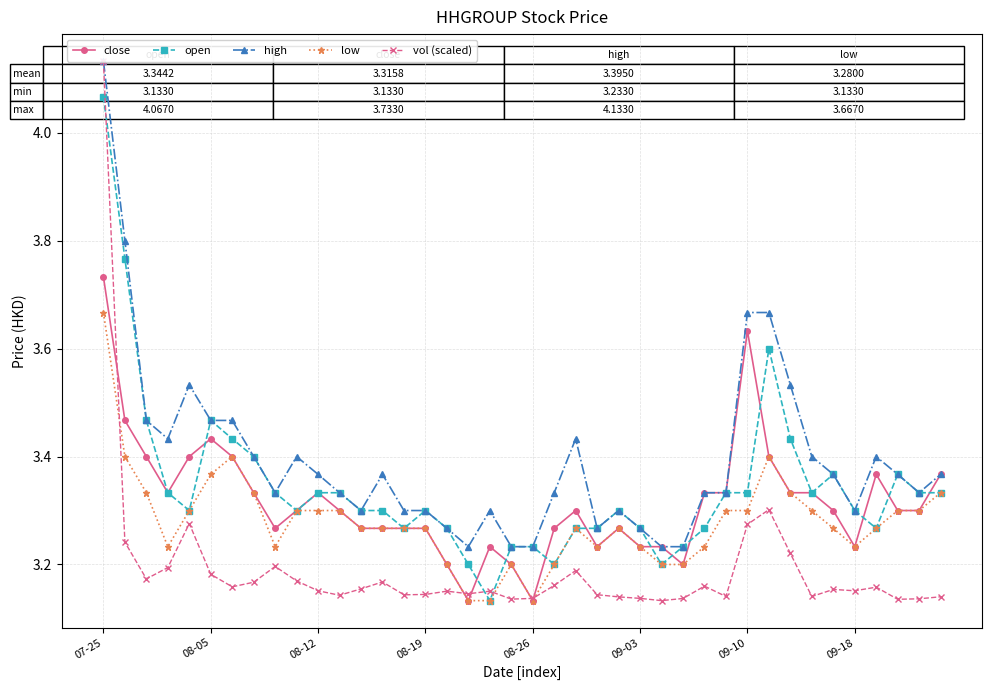

True or false: low and high cross at least once.

False